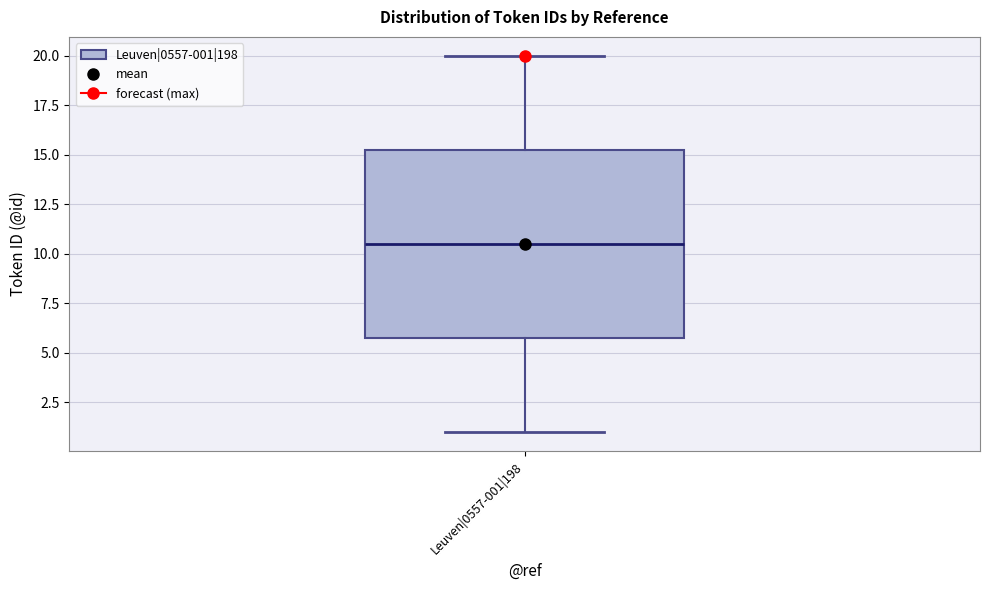

Transcribe this box plot: give where the median line is, the range the box spans, and where the two whiskers end, as read against the y-axis. The values are not printed on the chart, so give them approximately, as read against the axis.

median 10.5, box 6.0 to 15.5, whiskers 1.0 to 20.0